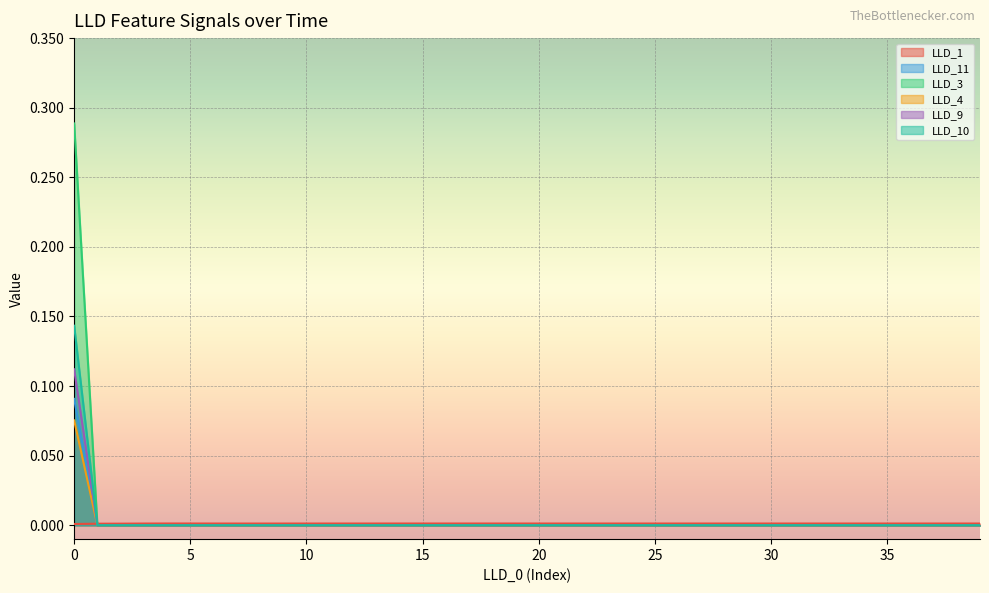

True or false: LLD_3 and LLD_4 cross at least once.

False